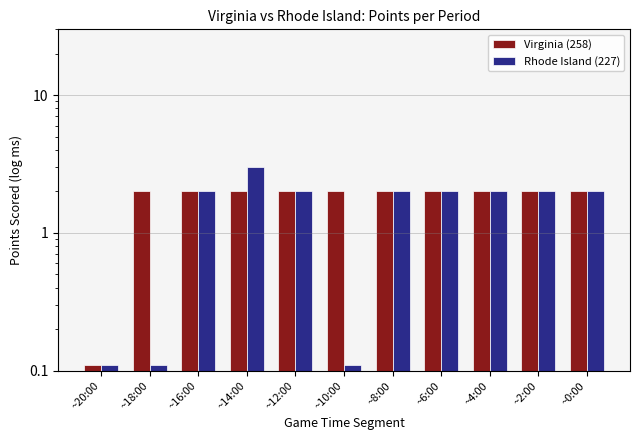

Which series changed the most between ~14:00 and ~6:00?

Rhode Island (227)